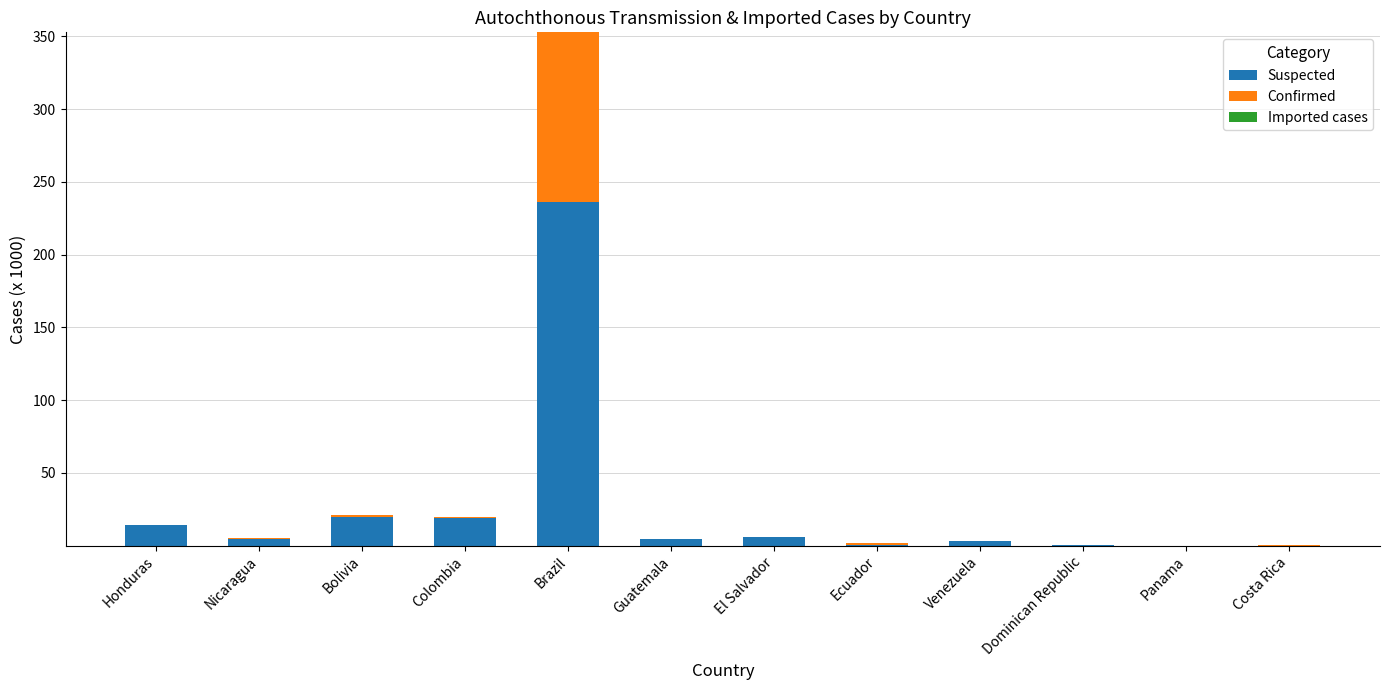

At which category is the sum across all series the highest?

Brazil